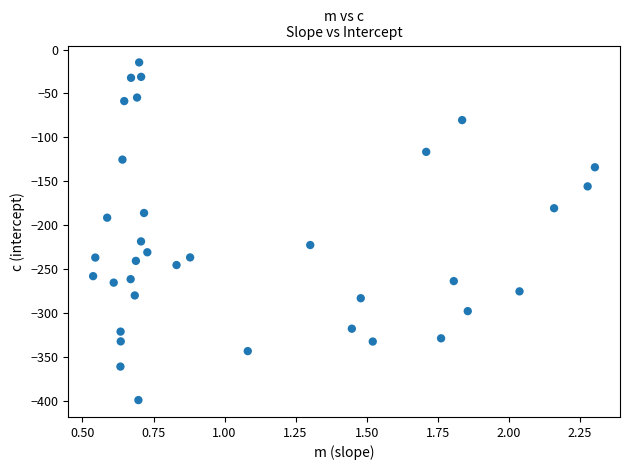

What is the range of X values (max minus min)?

1.8